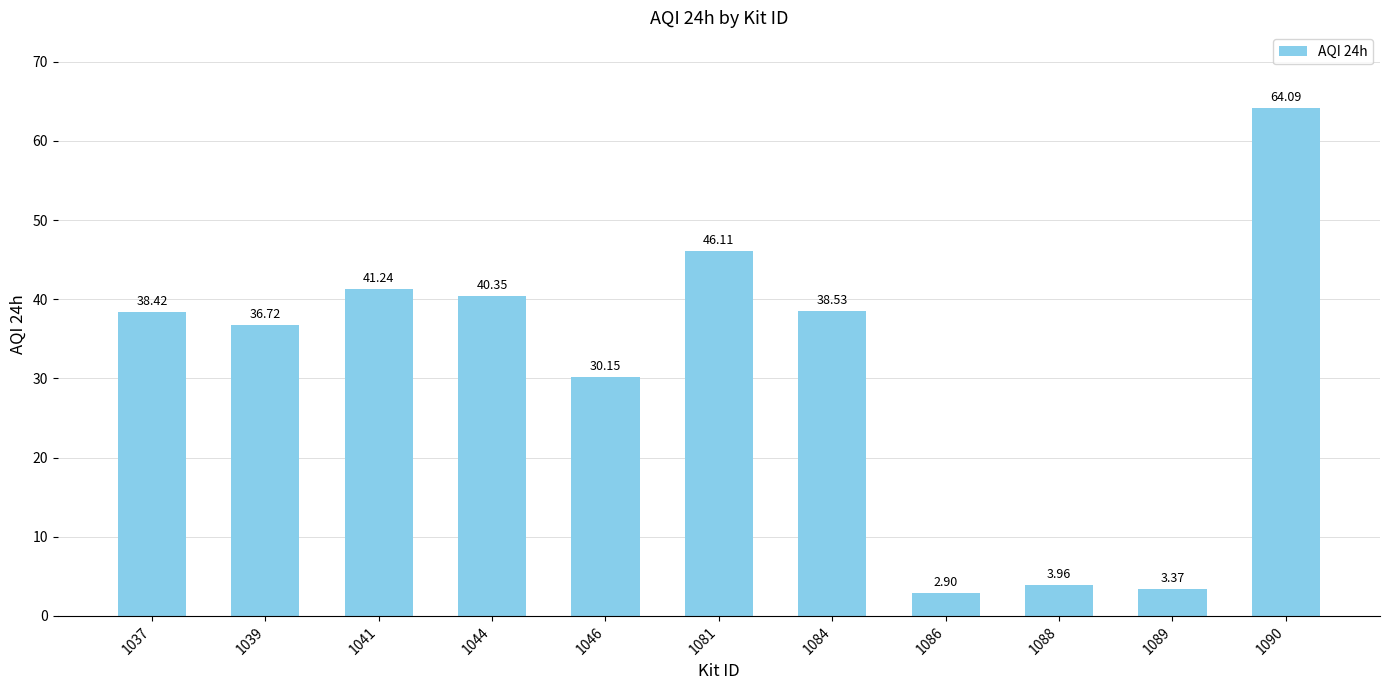

Rank the categories by value from lowest to highest.

1086, 1089, 1088, 1046, 1039, 1037, 1084, 1044, 1041, 1081, 1090